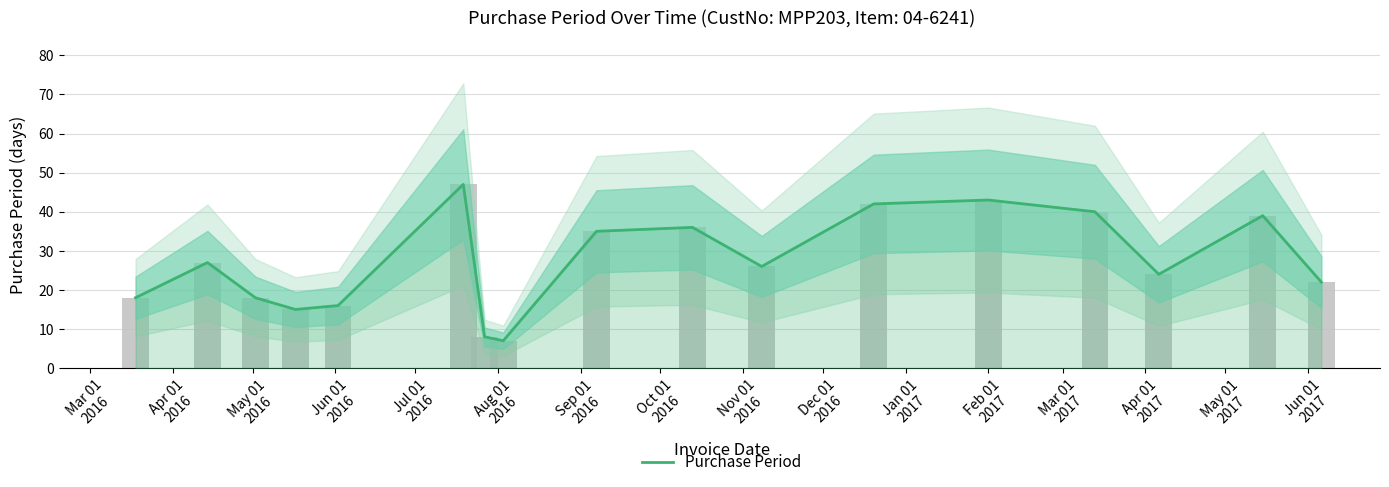

Where does the data first go above 26?

Apr 01
2016